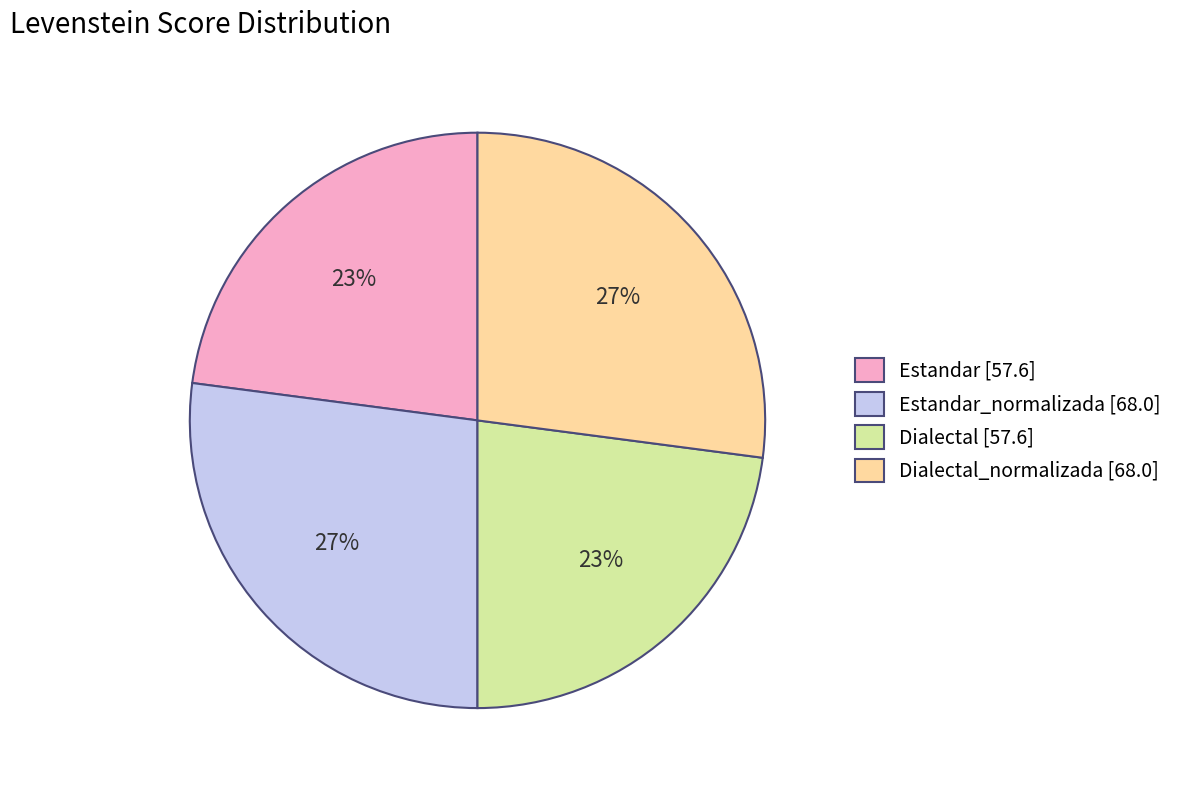

Approximately how many times larger is the value at Estandar_normalizada [68.0] compared to Dialectal [57.6]?

1.2